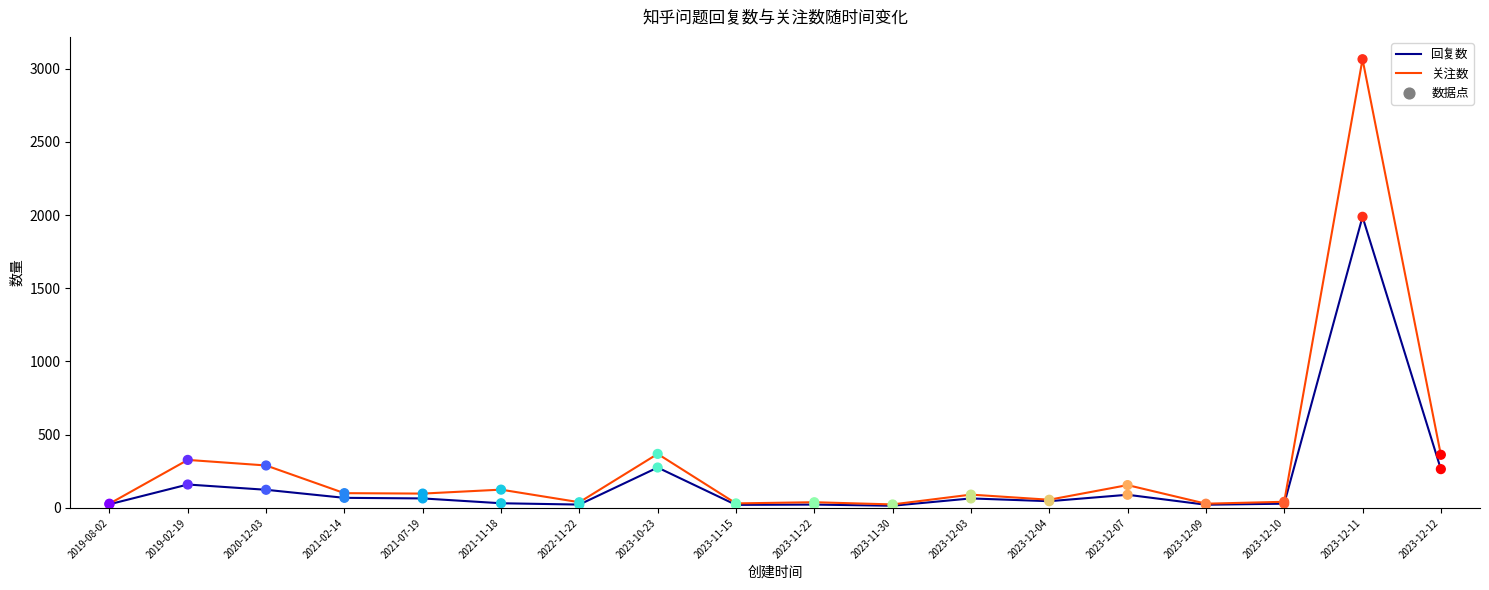

At how many categories does at least one series exceed 2088?

1